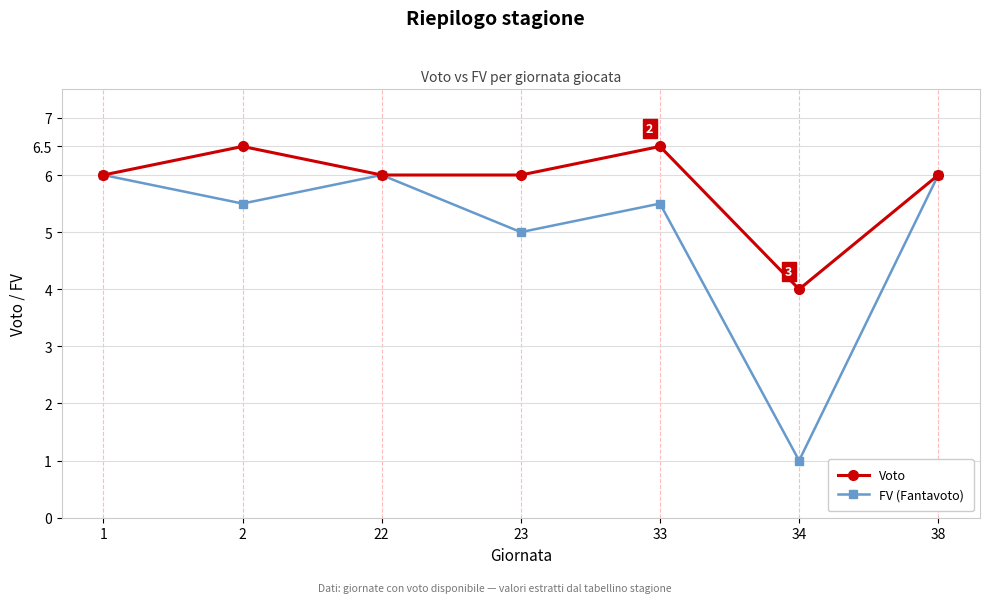

What is the value of the FV (Fantavoto) point at the 4th from the left?

5.0